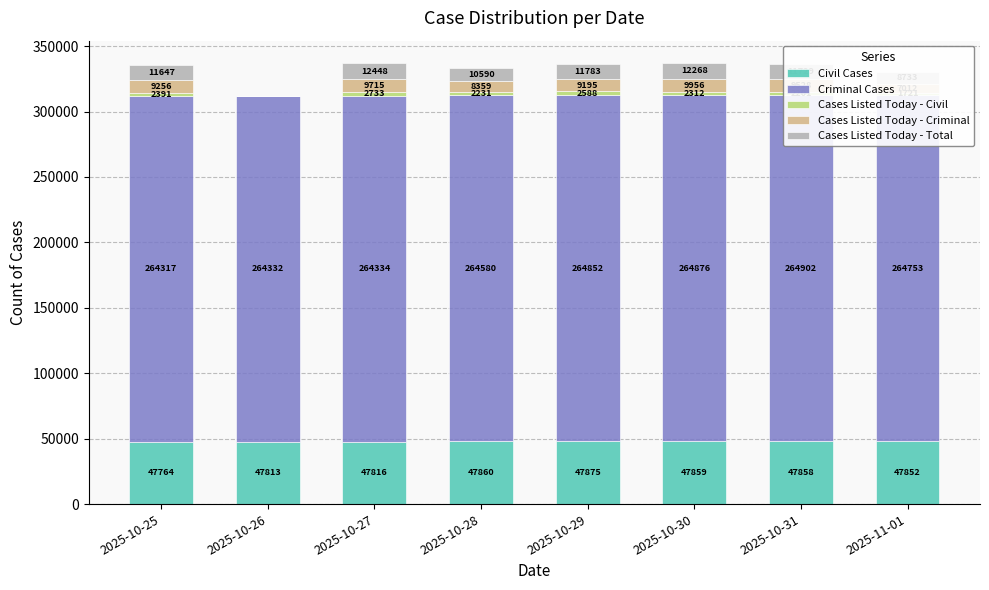

How many data points in Criminal Cases are above 264753?

3